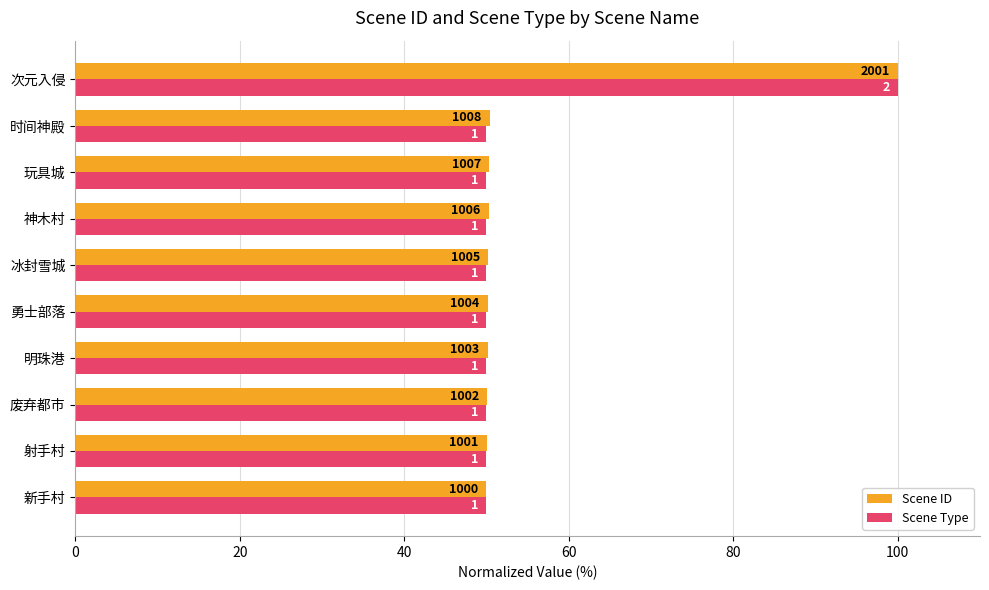

What is the value of the Scene Type bar at the 4th from the left?

50.0